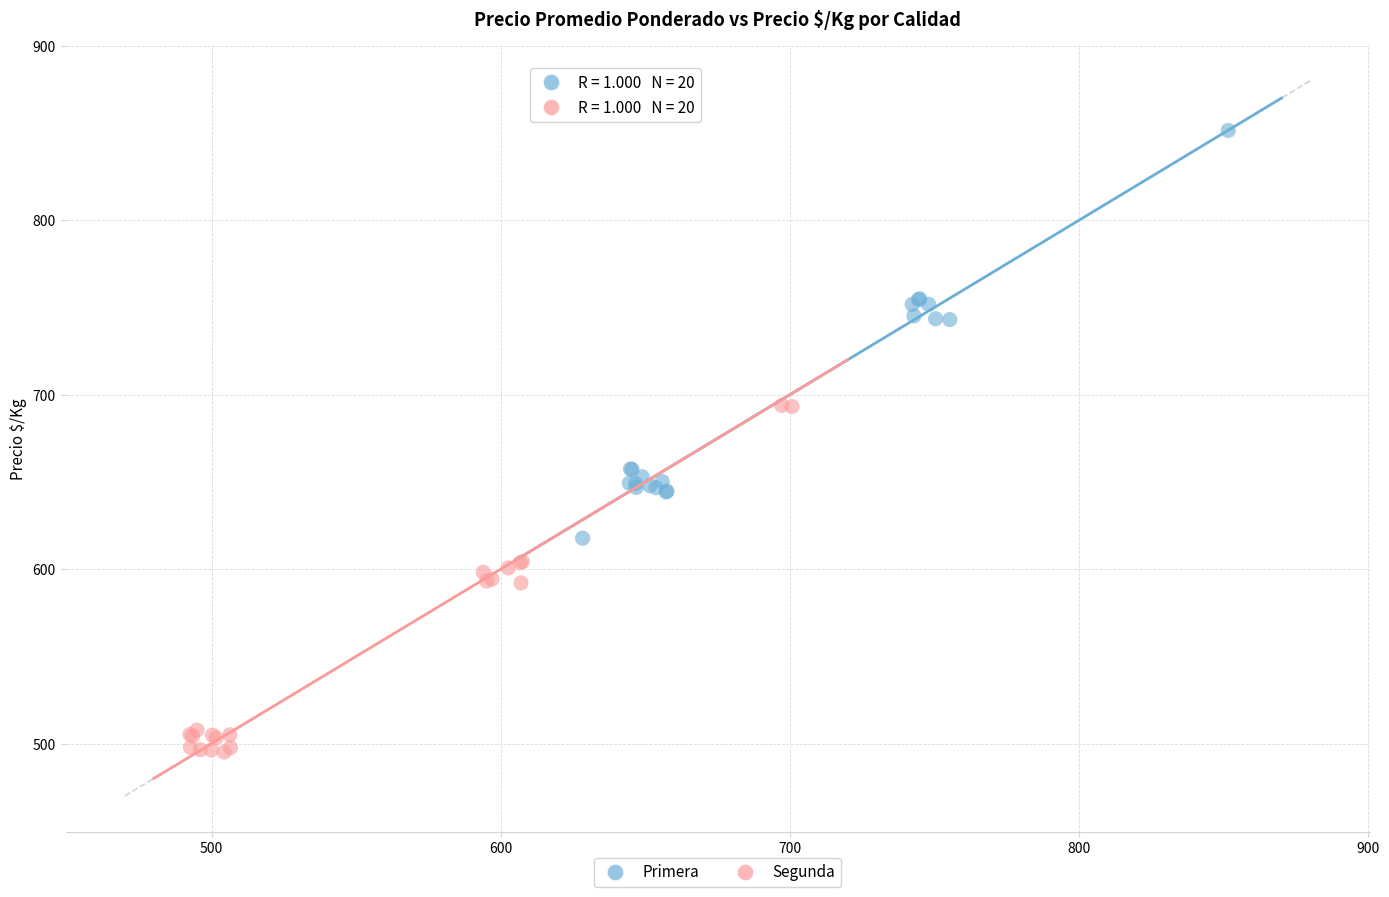

Which series reaches the minimum Y coordinate?

Segunda